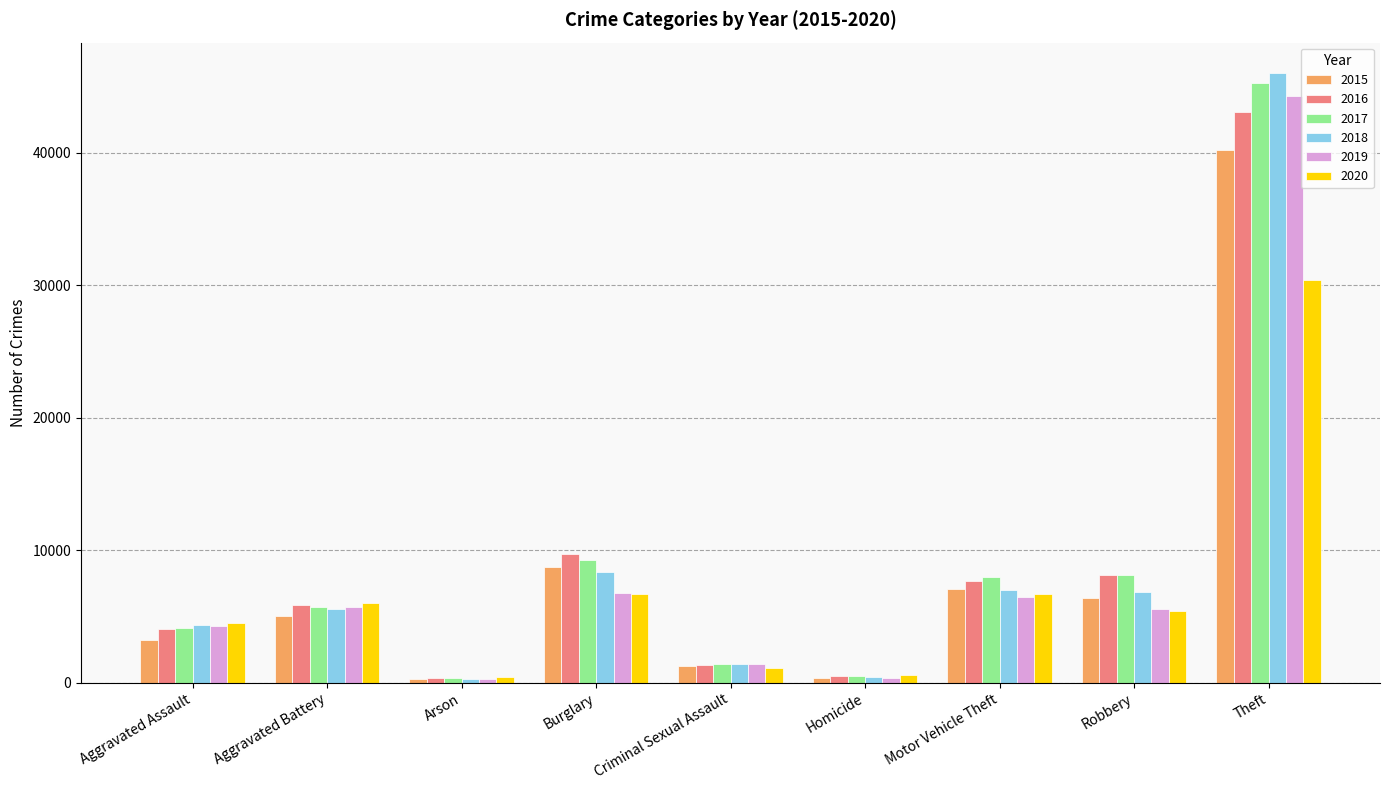

What value does the 2015 series have at Criminal Sexual Assault, to the nearest 100?

1200